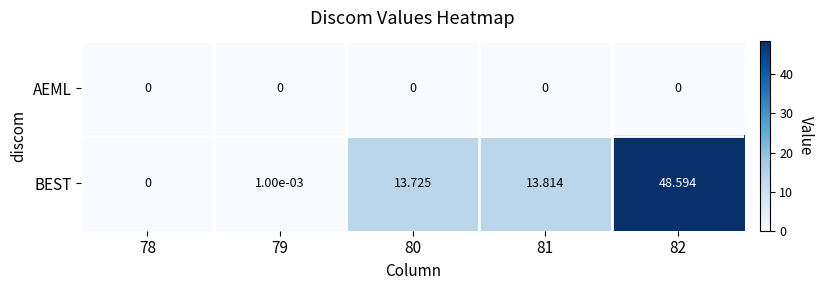

Rank the series at 79 from lowest to highest value.

AEML, BEST